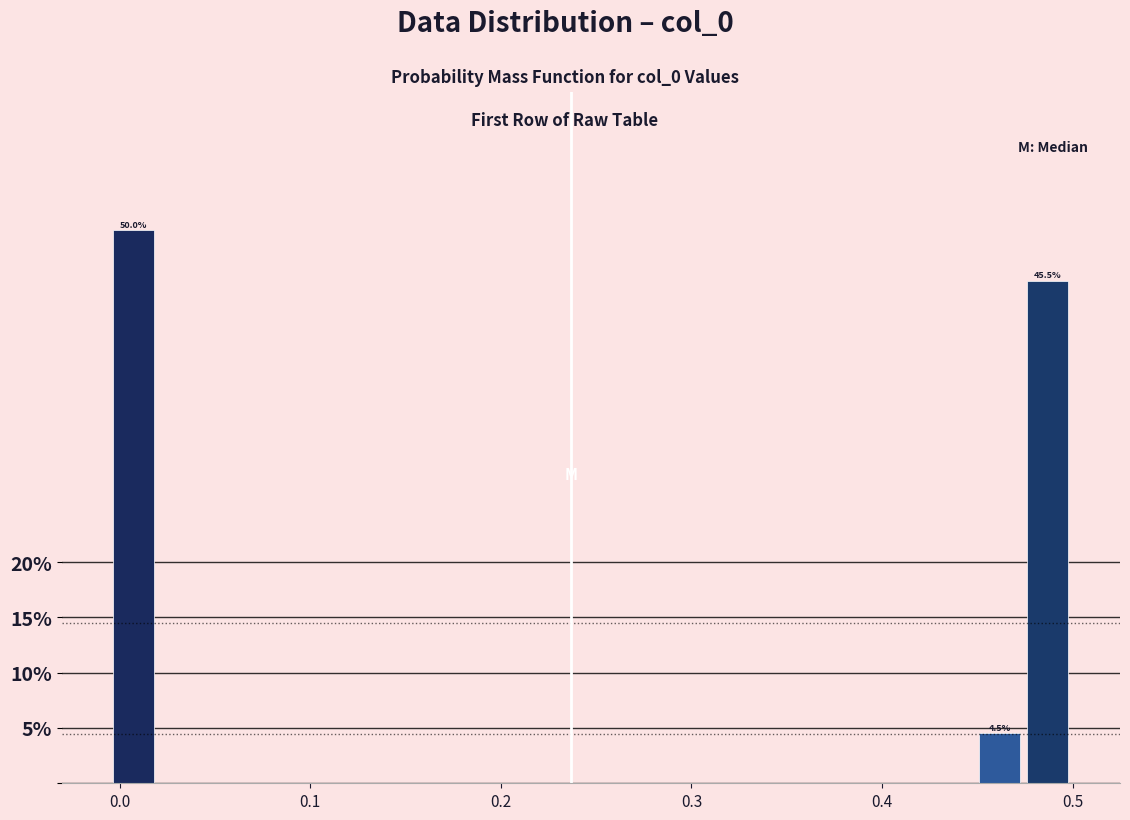

Around what value on the x-axis is the tallest bar? Give the approximate position of its centre, as read against the axis.

0.01